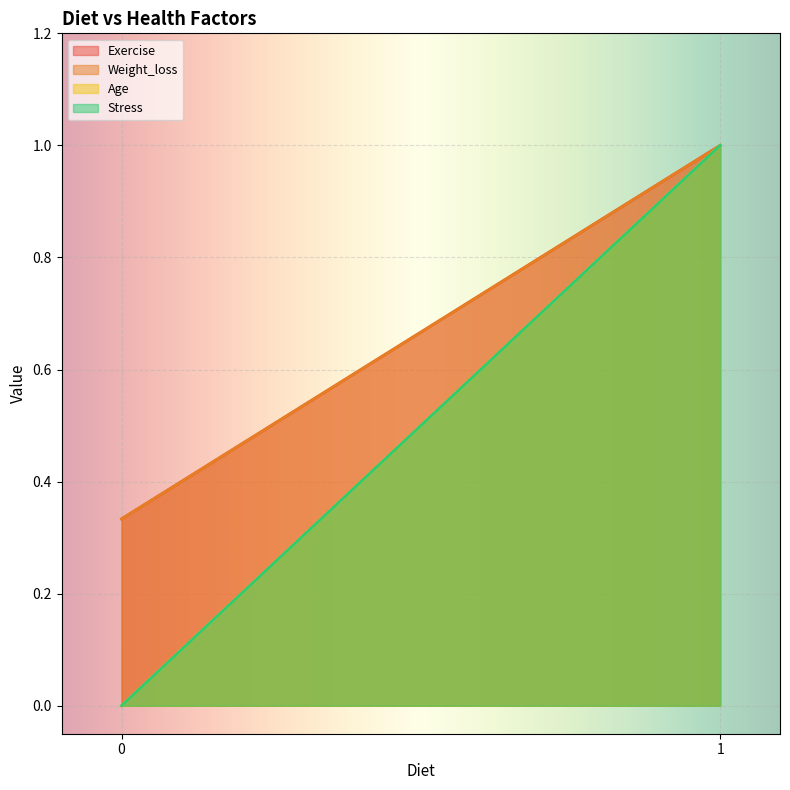

What is the sum of all Age values?

3